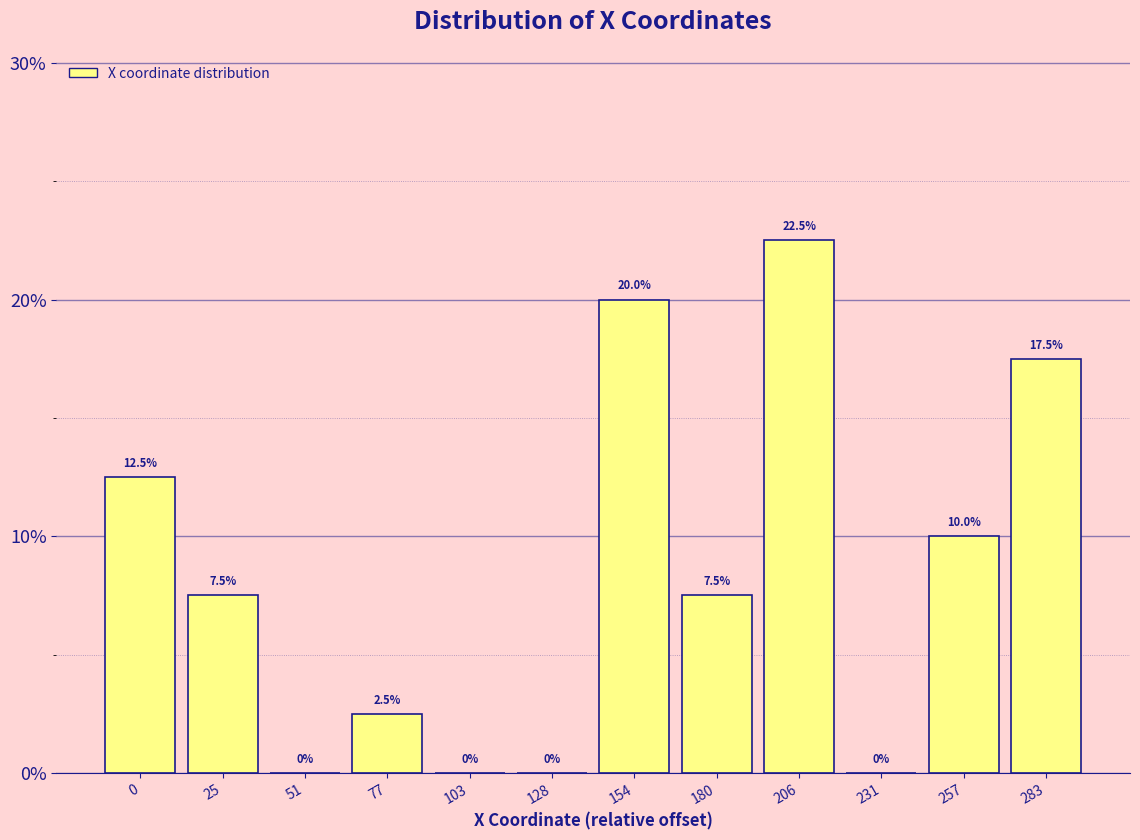

Reading right to left, list all the values displayed in this chart.

283=17.5	257=10.0	231=0.0	206=22.5	180=7.5	154=20.0	128=0.0	103=0.0	77=2.5	51=0.0	25=7.5	0=12.5